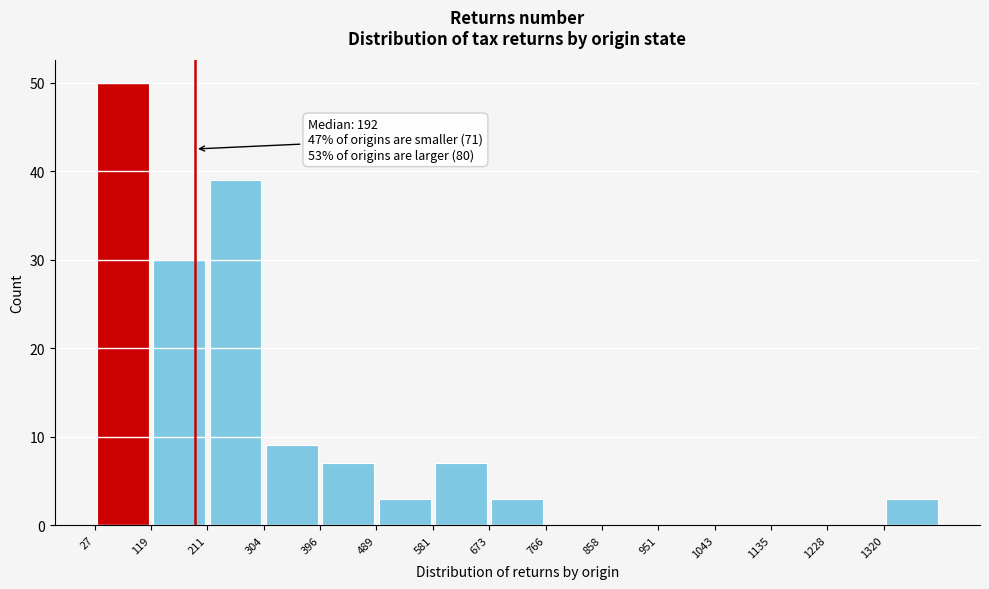

Over which range of the x-axis is the bar tallest?

30 to 120